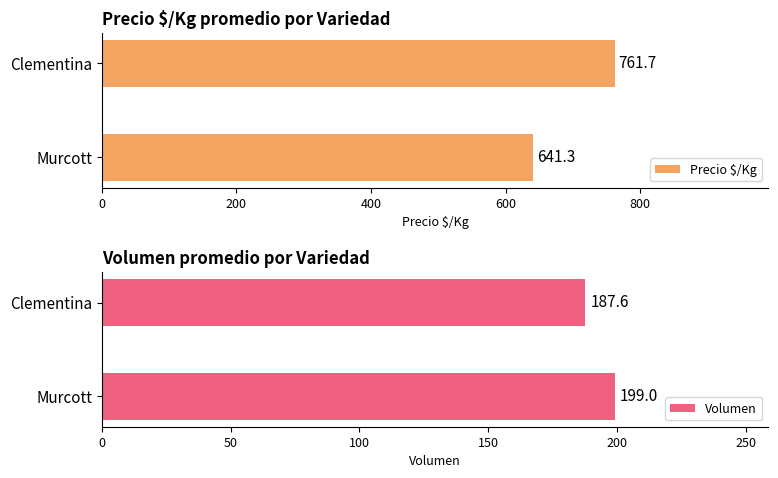

What is the difference between the highest and lowest values at 200?

574.1